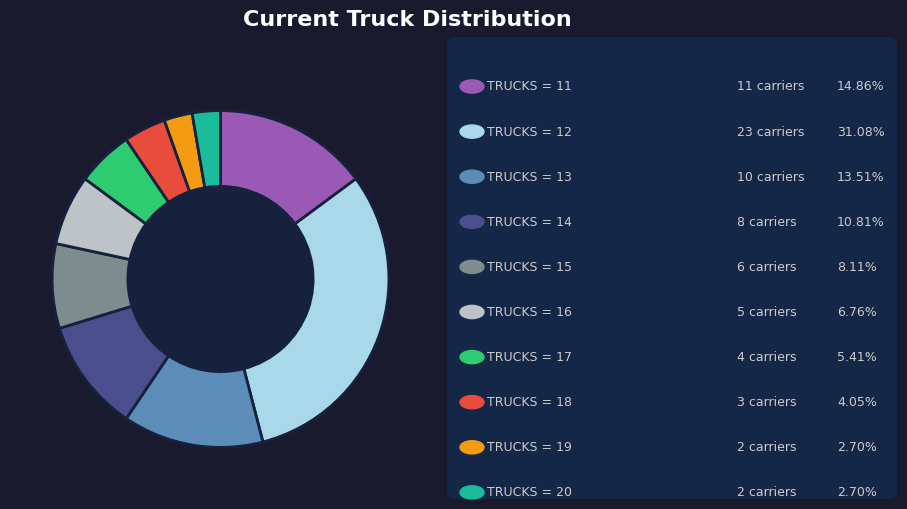

Is there a majority slice in this chart?

No